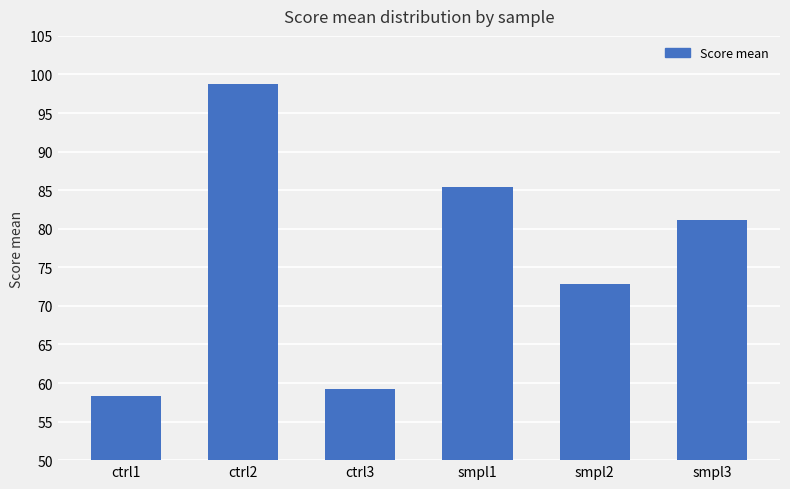

What is the maximum value shown in the chart?

98.7